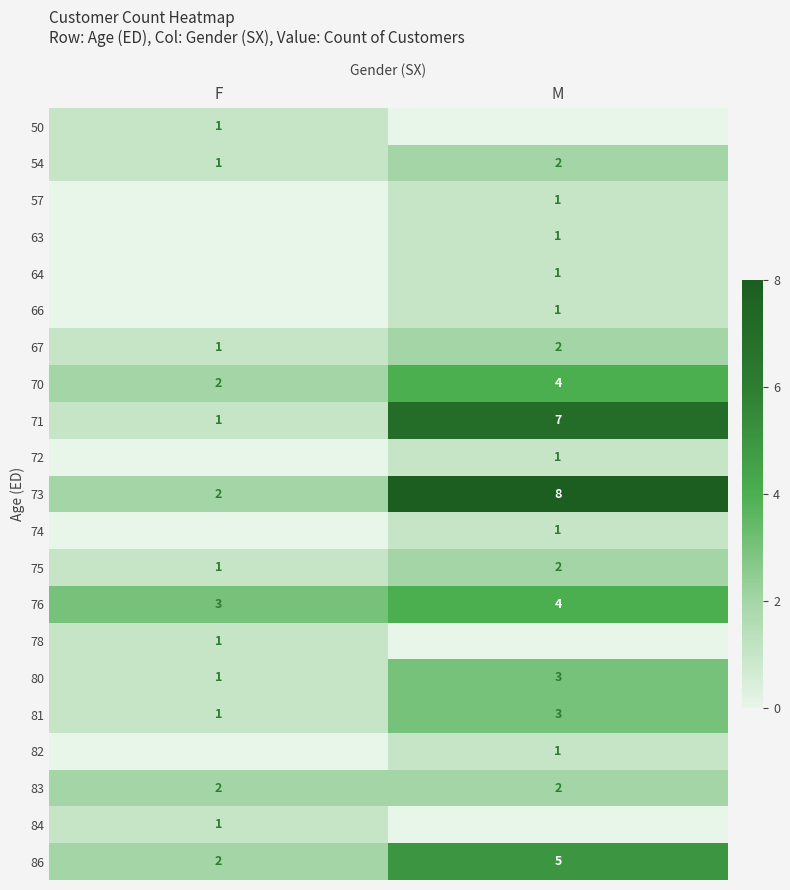

List the labels in order of 67 value, largest first.

M, F